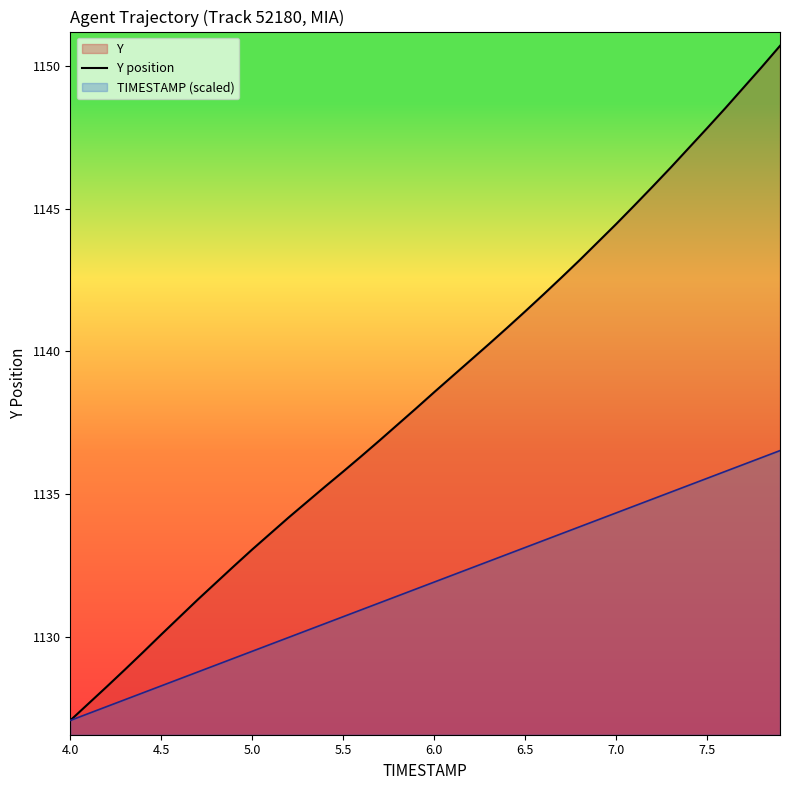

The TIMESTAMP (scaled) series shows 370.7 at 7.5. True or false?

False